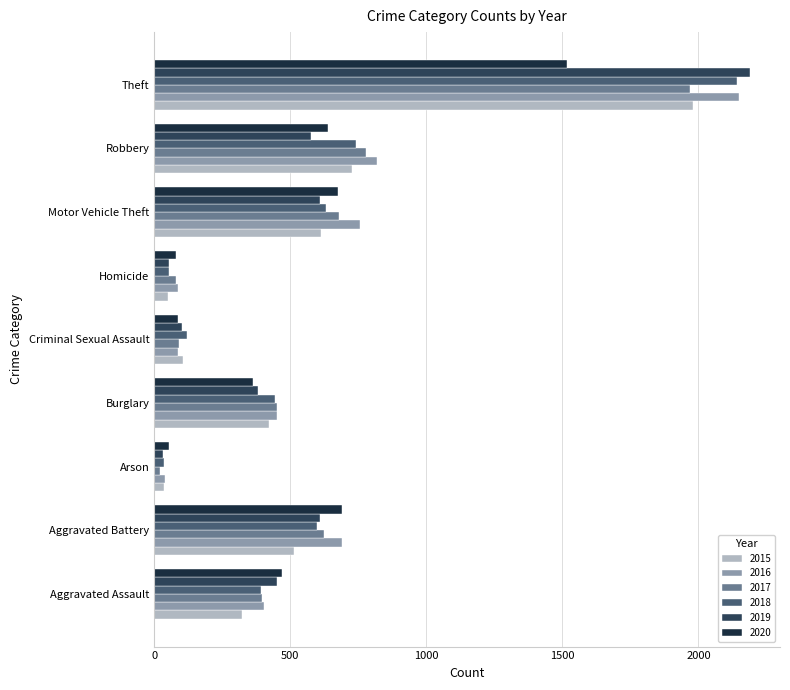

How many categories are shown in the chart?

9